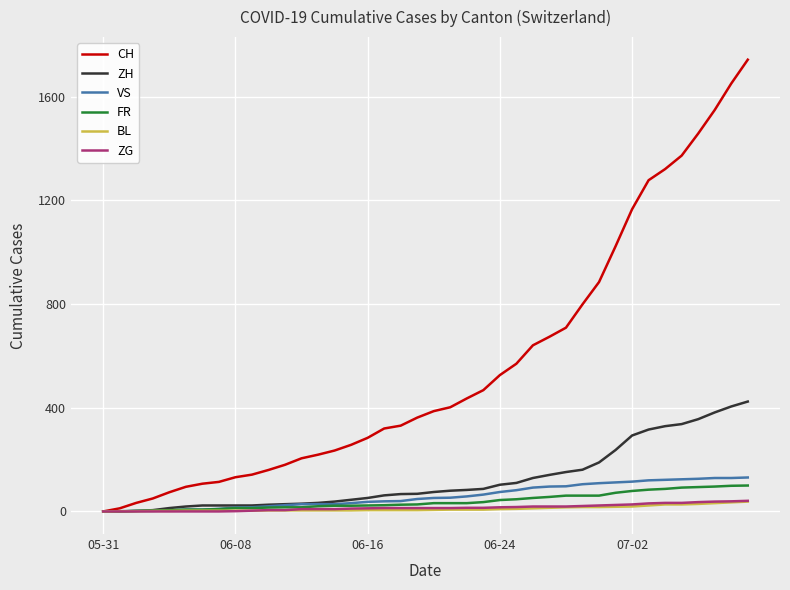

Which series has the largest total across all categories?

CH